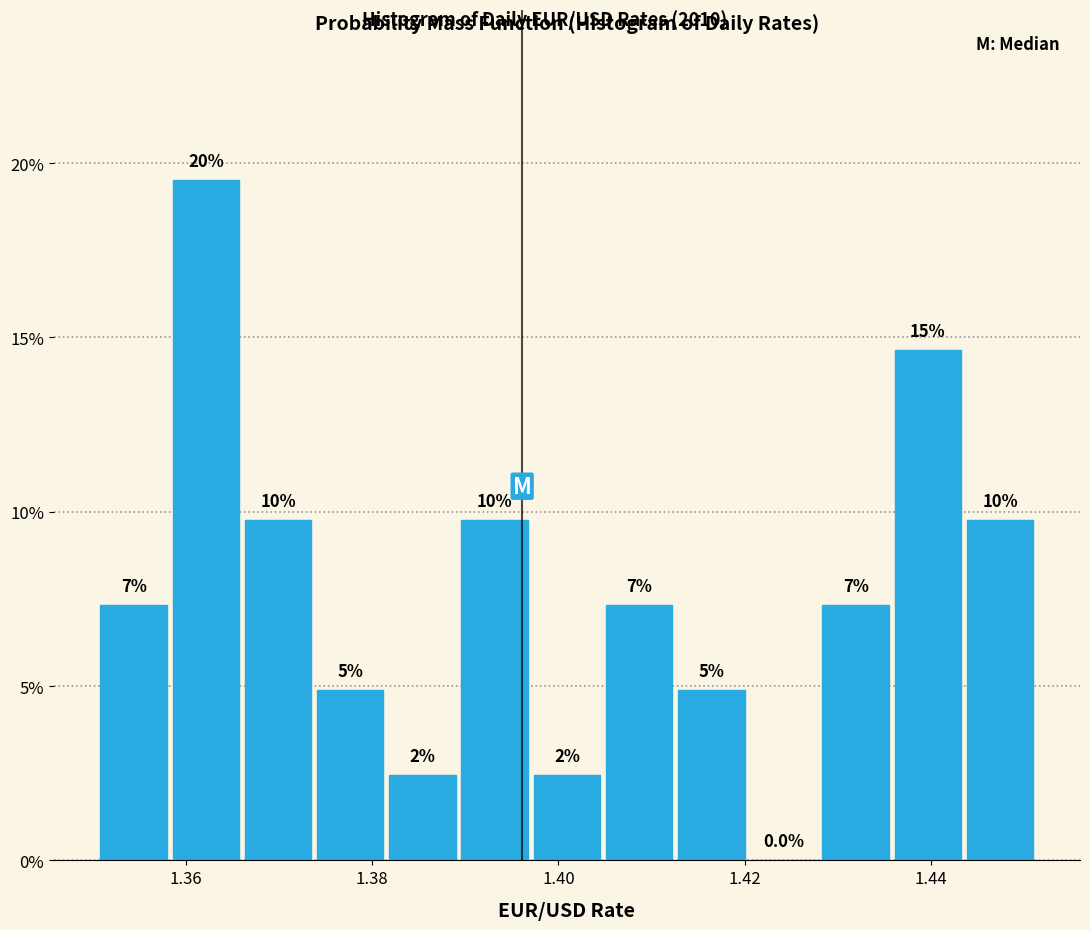

Read against the x-axis, roughly where is the centre of the tallest bar?

1.362